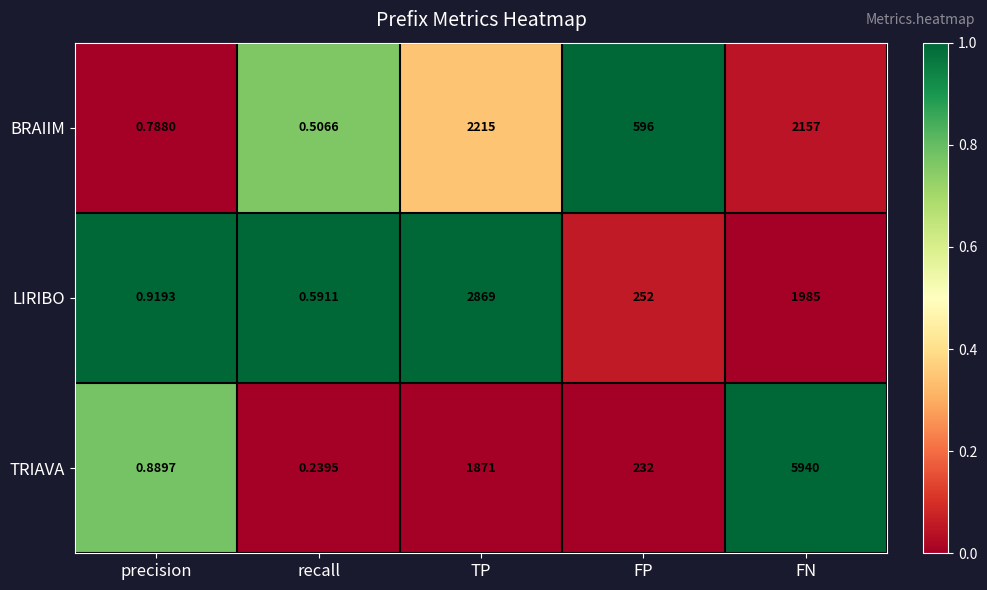

At which label does LIRIBO reach its peak?

TP